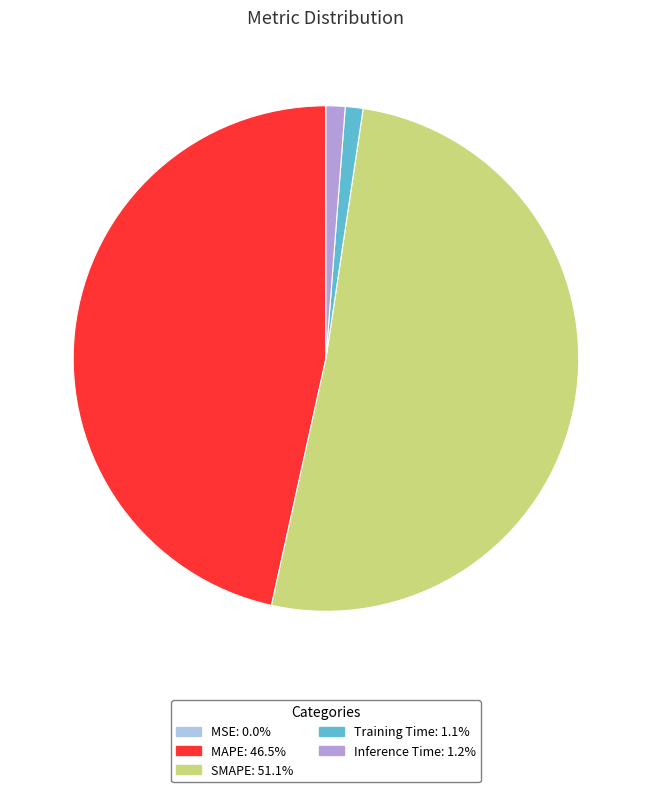

Does any single category account for the majority?

Yes